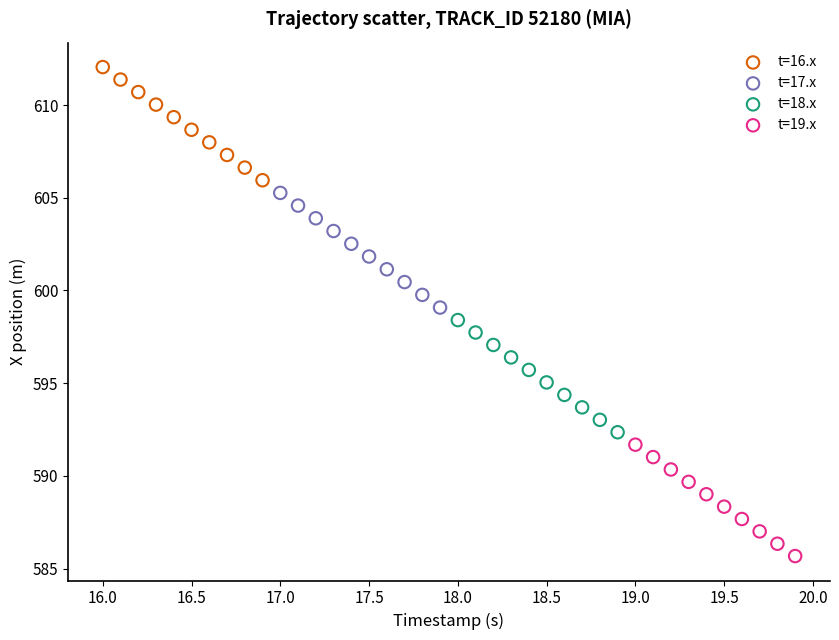

Which series contains the highest Y value?

t=16.x